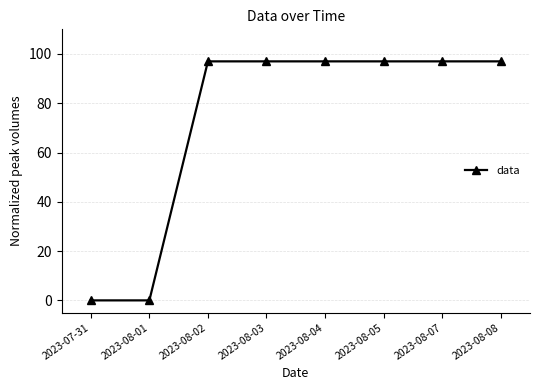

Approximately how many times larger is the value at 2023-08-07 compared to 2023-08-04?

1.0